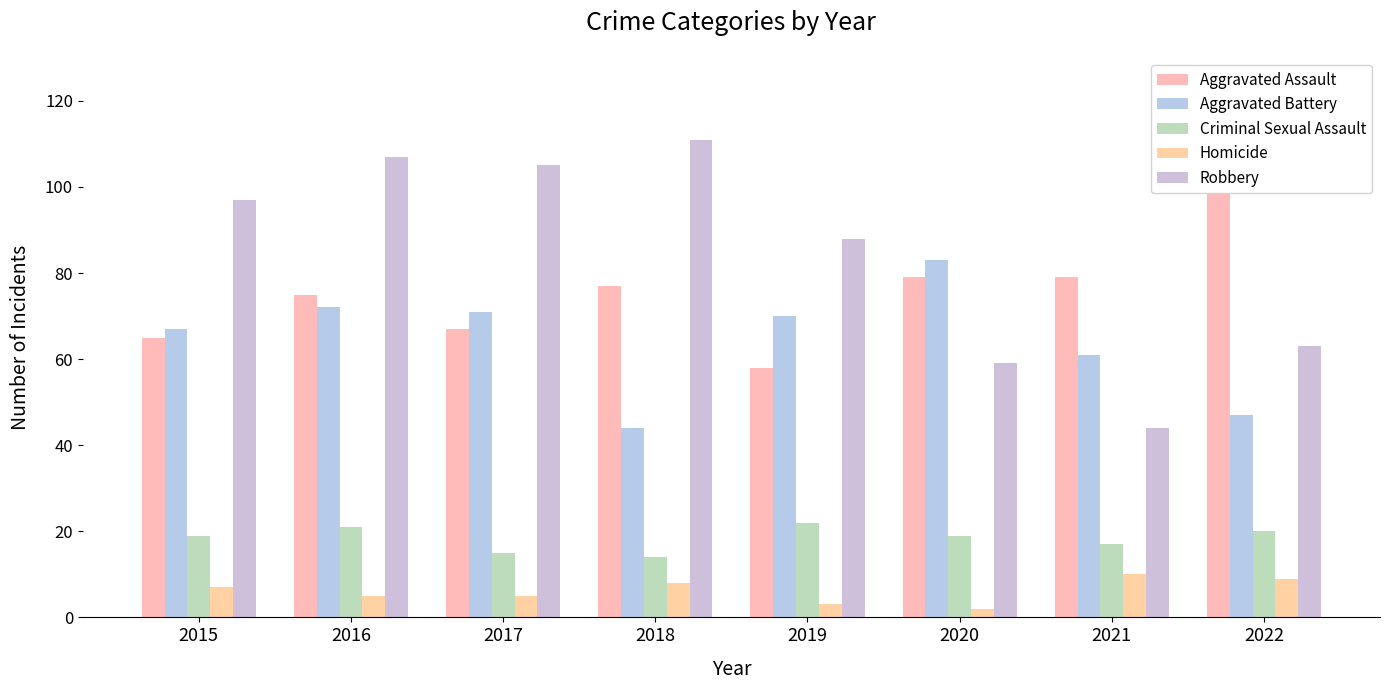

What is the approximate value of Robbery at 2021?

44